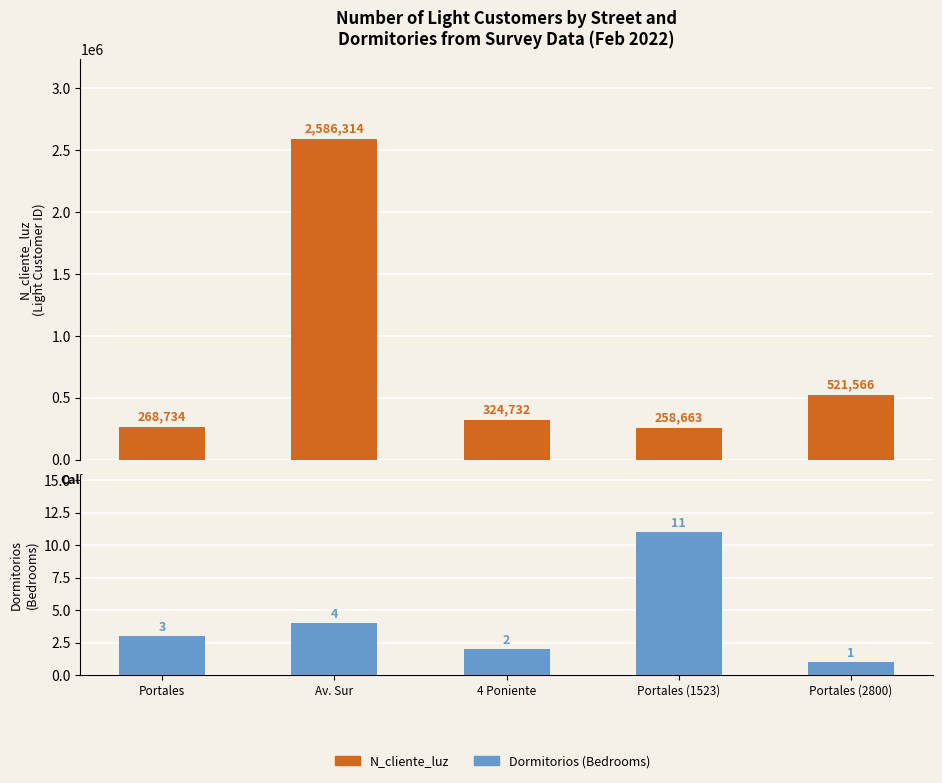

What are all the series names shown in the legend?

N_cliente_luz, Dormitorios